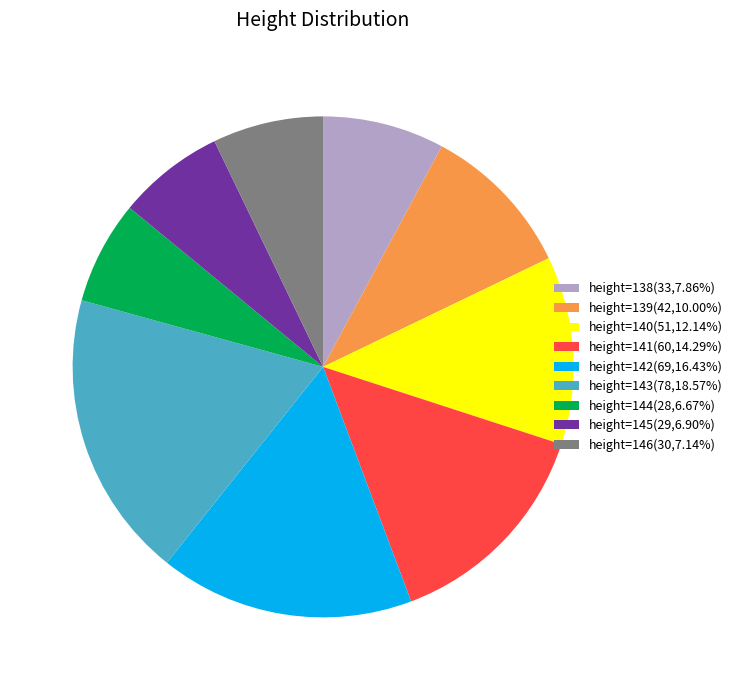

Is the sum of height=142(69,16.43%) and height=144(28,6.67%) greater than half?

No